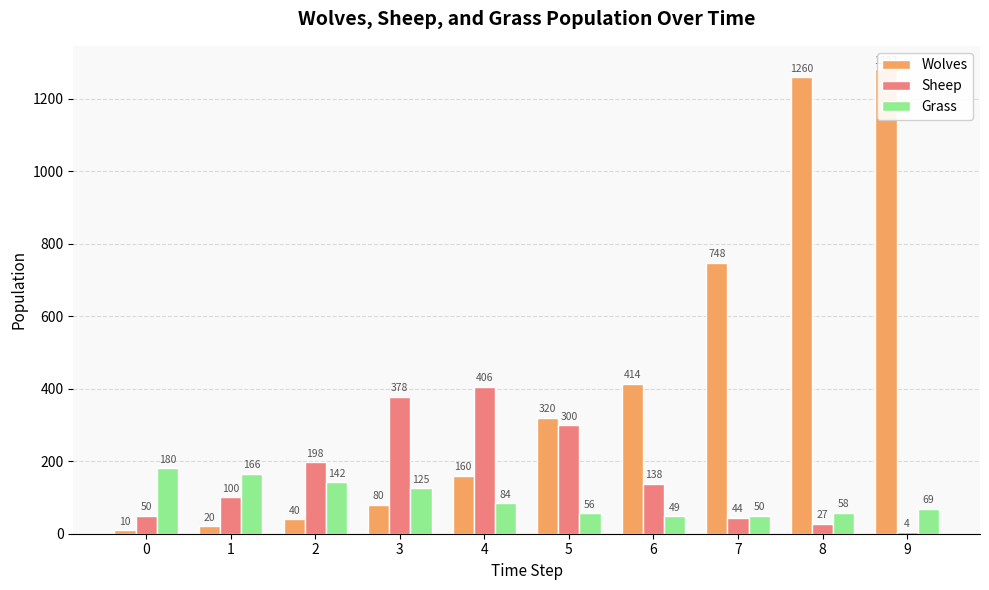

Between 4 and 3, which is larger?

4